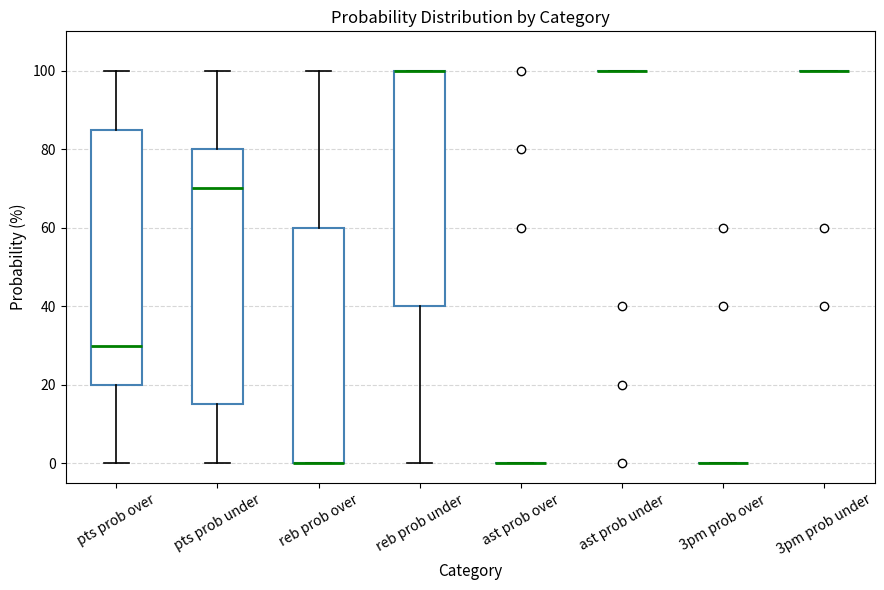

Reading left to right, transcribe this box plot: for each box, give where its median line is, the range the box spans, and where its two whiskers end, as read against the y-axis. The values are not printed on the chart, so give them approximately, as read against the axis.

pts prob over: median 30, box 20 to 86, whiskers 0 to 100
pts prob under: median 70, box 16 to 80, whiskers 0 to 100
reb prob over: median 0 (drawn on the box's lower edge), box 0 to 60, whiskers 0 to 100
reb prob under: median 100 (drawn on the box's upper edge), box 40 to 100, whiskers 0 to 100
ast prob over: box collapsed to a line at 0, whiskers 0 to 0
ast prob under: box collapsed to a line at 100, whiskers 100 to 100
3pm prob over: box collapsed to a line at 0, whiskers 0 to 0
3pm prob under: box collapsed to a line at 100, whiskers 100 to 100